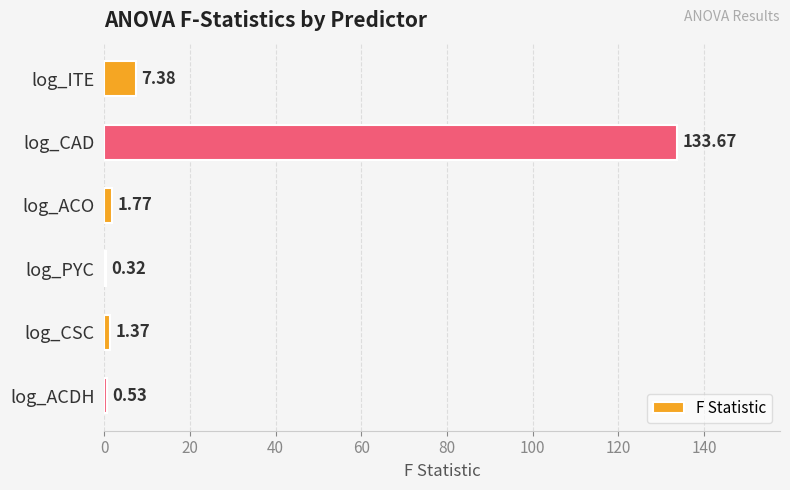

What is the sum of the values at log_CSC and log_ACDH?

1.9